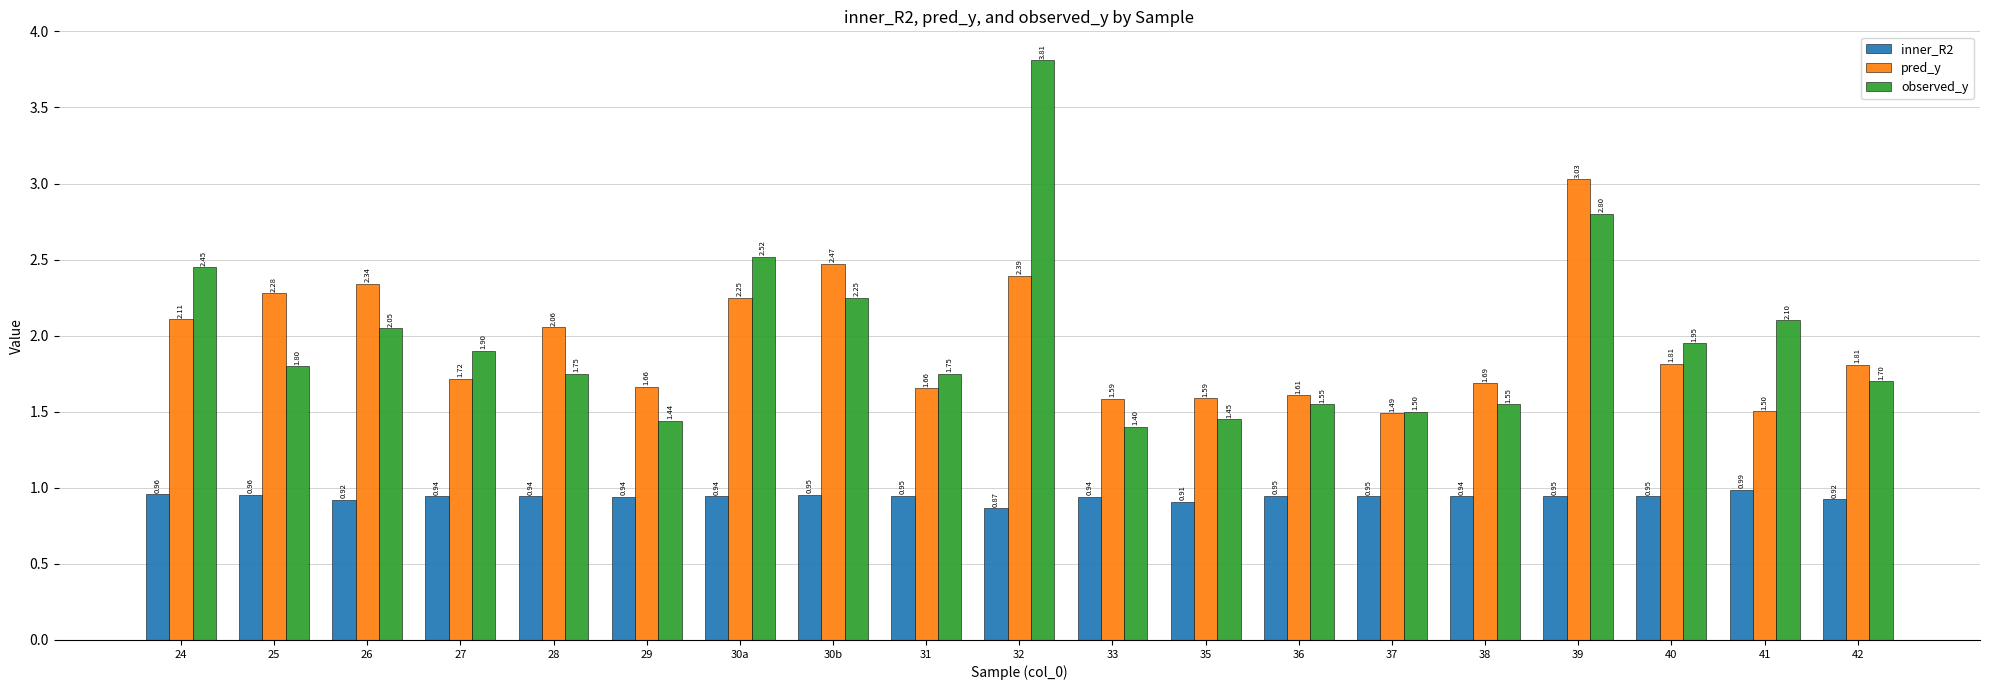

What is the difference between the highest and lowest values at 37?

0.6